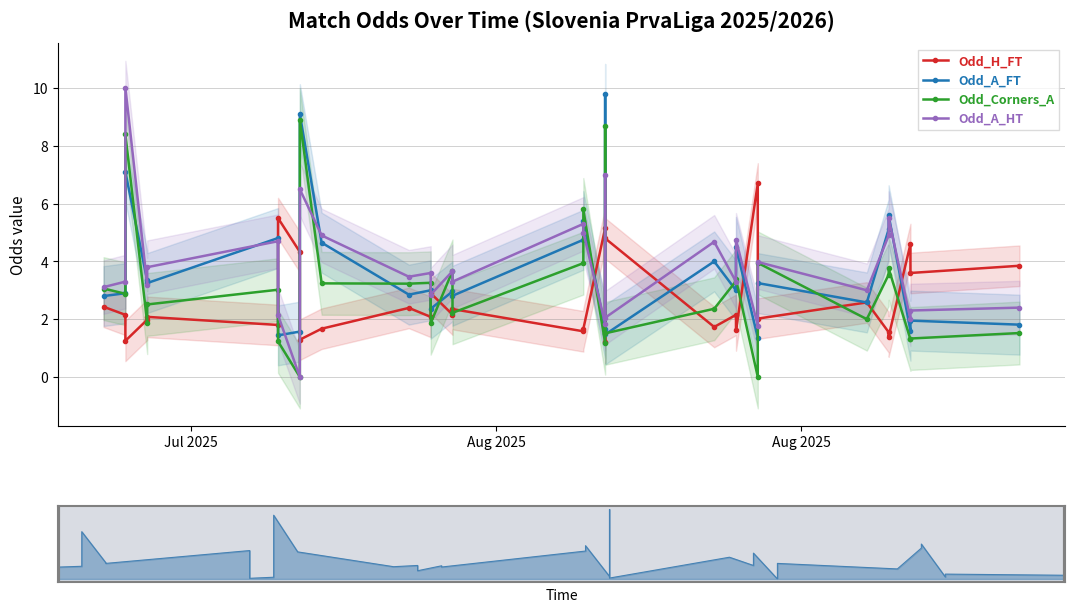

How many lines are shown in the chart?

4